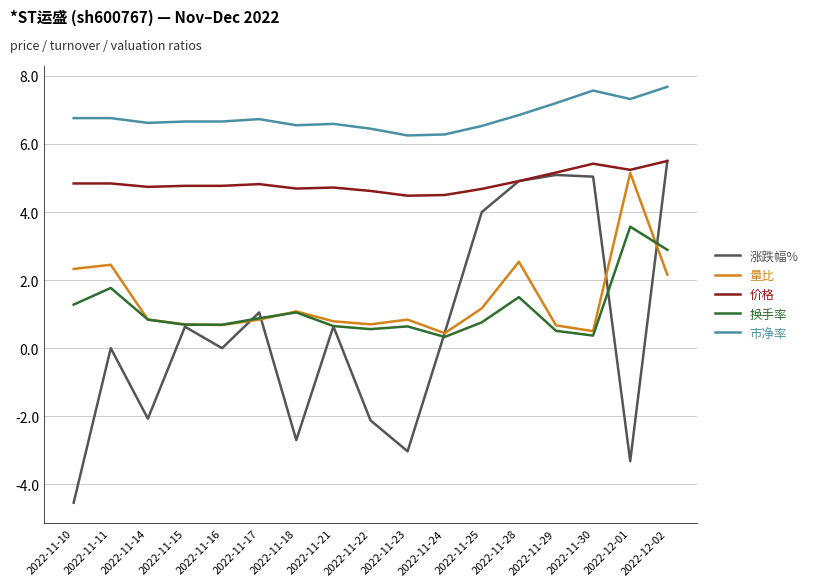

At which category is the sum across all series the highest?

2022-12-02